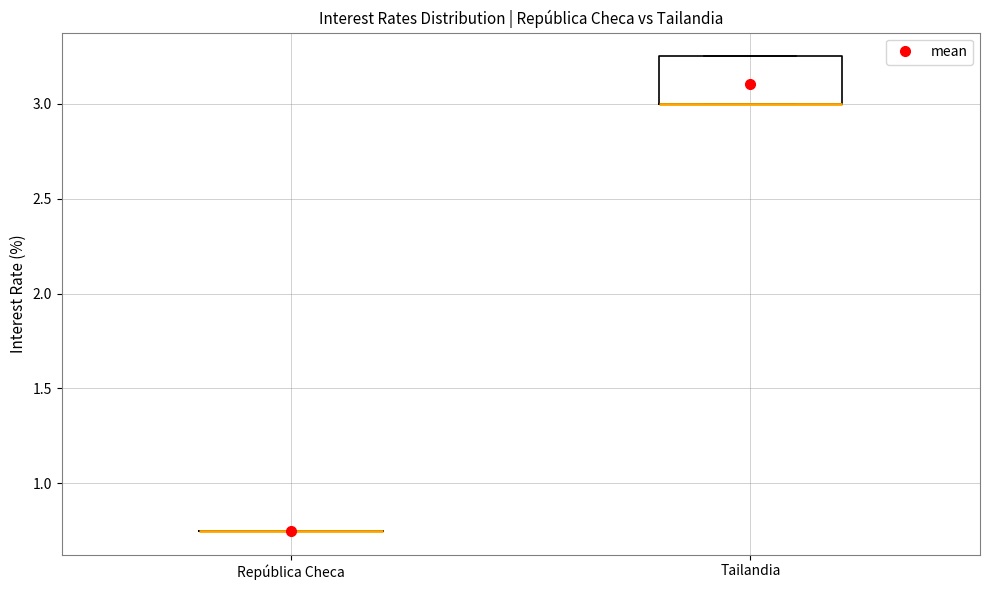

Reading left to right, transcribe this box plot: for each box, give where its median line is, the range the box spans, and where its two whiskers end, as read against the y-axis. The values are not printed on the chart, so give them approximately, as read against the axis.

República Checa: box collapsed to a line at 0.75, whiskers 0.75 to 0.75
Tailandia: median 3.00 (drawn on the box's lower edge), box 3.00 to 3.25, whiskers 3.00 to 3.25